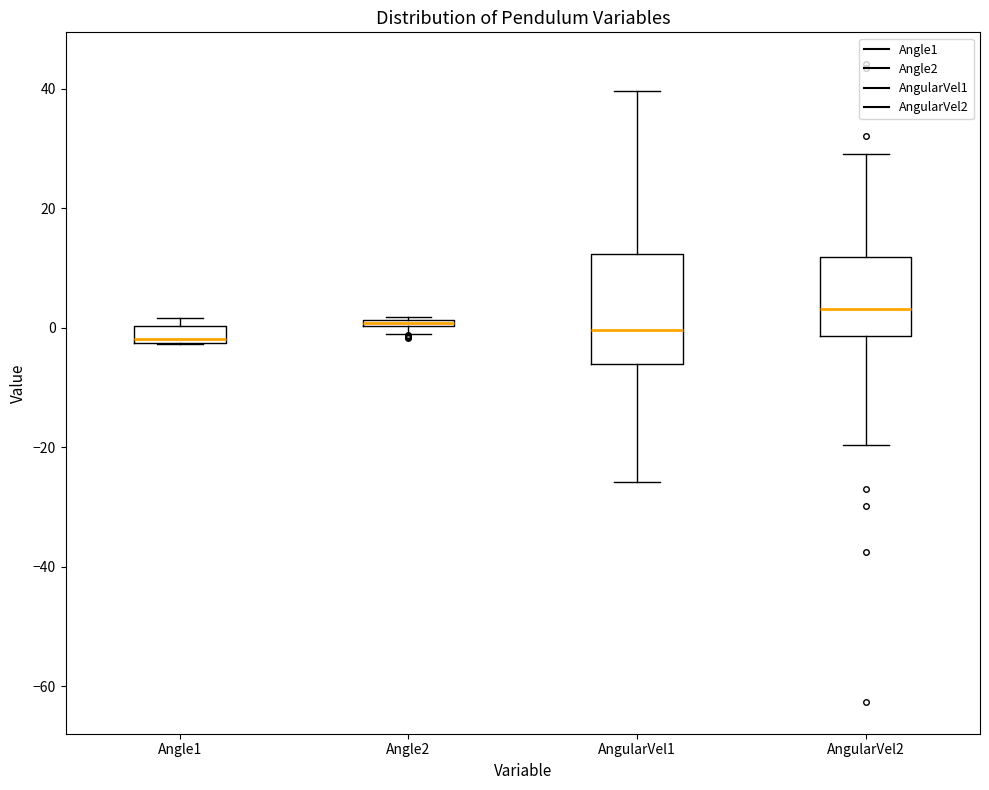

Comparing the boxes themselves (not the whiskers), which one is the tallest?

AngularVel1